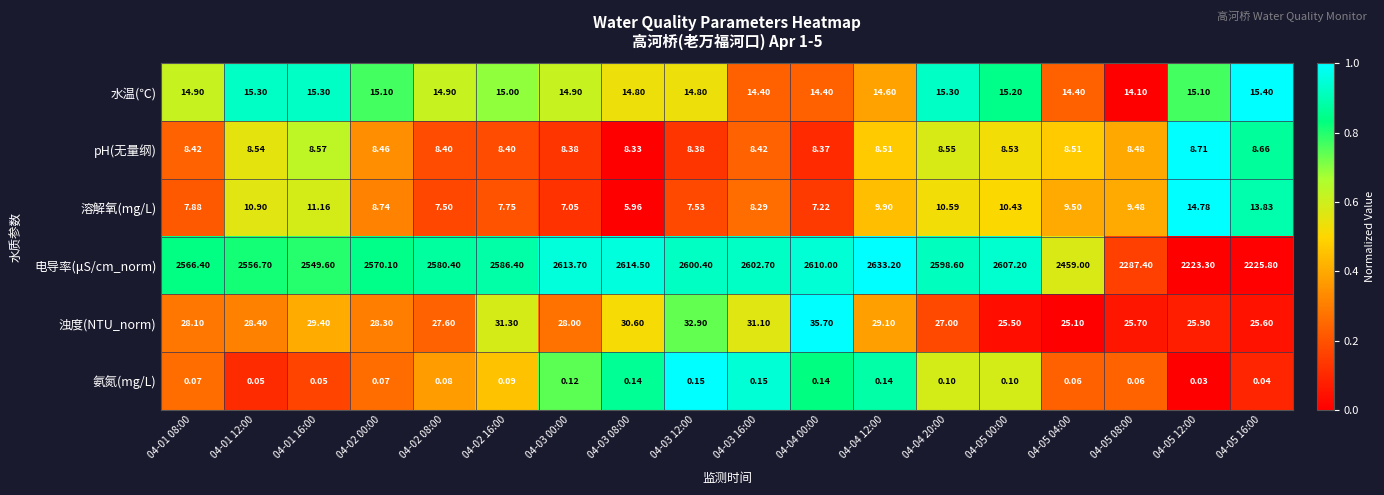

What is the difference between the highest and lowest values at 04-05 16:00?

2225.8